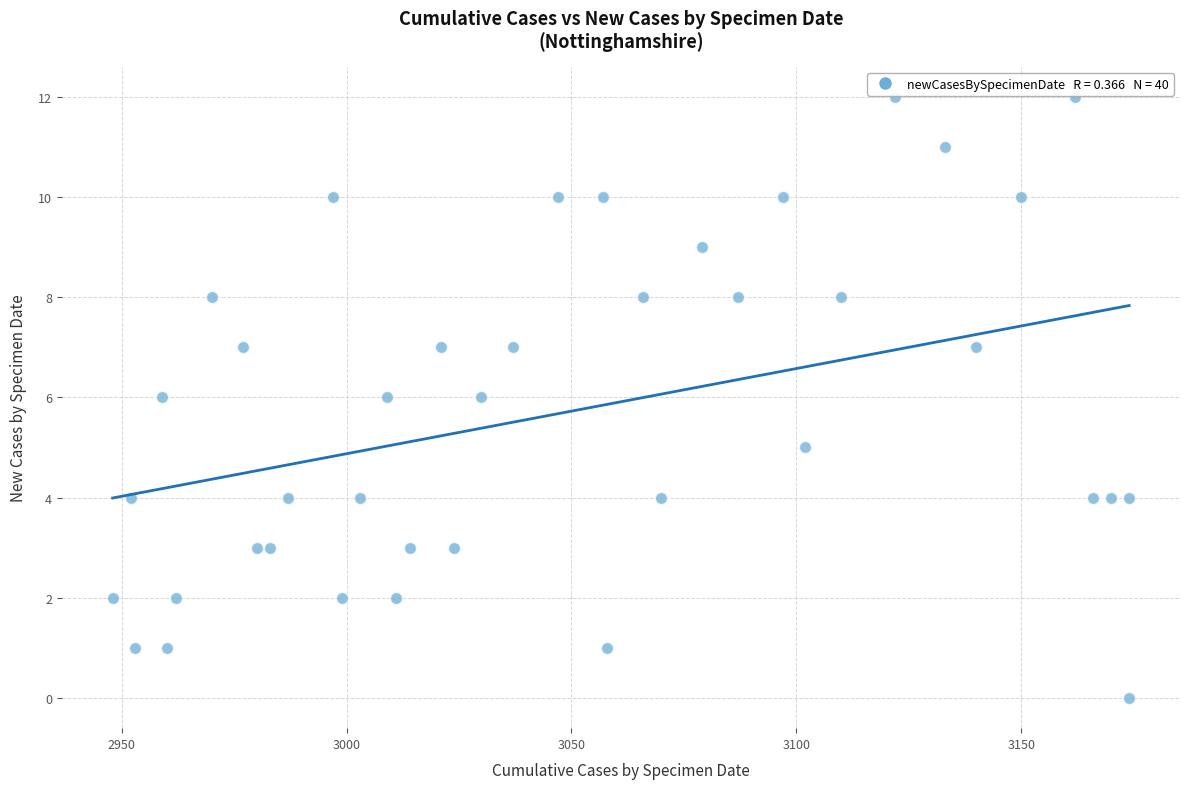

What is the range of Y values (max minus min)?

12